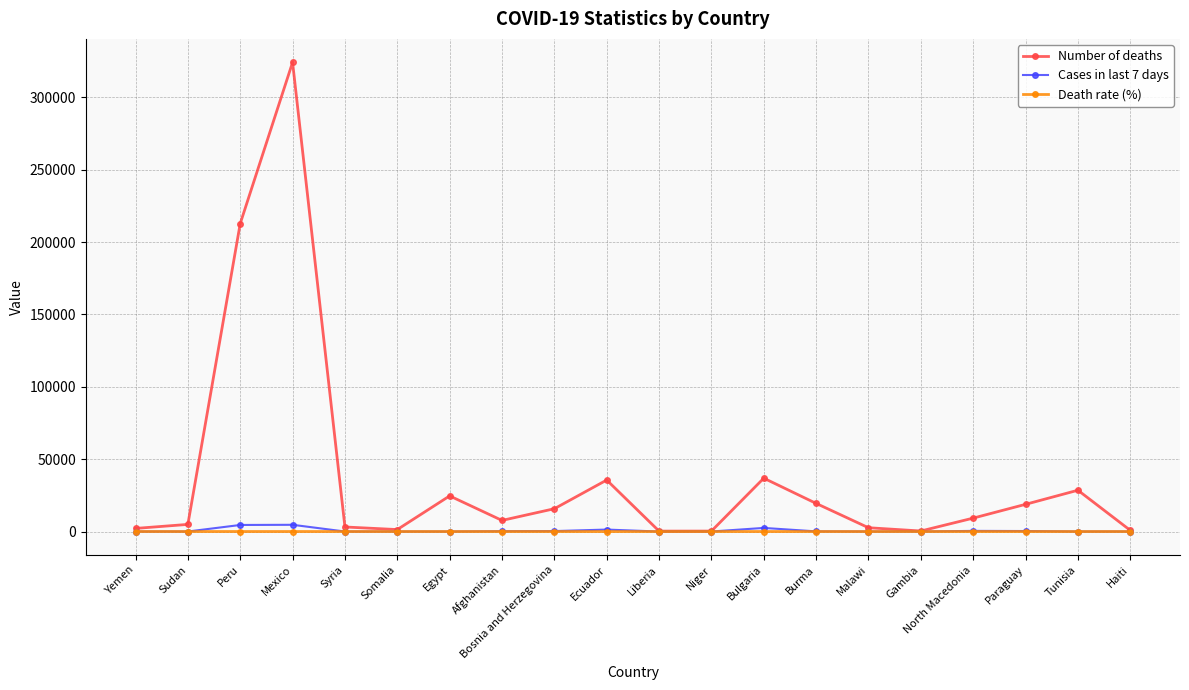

Is it true that Death rate (%) equals 5.1 at Somalia?

True